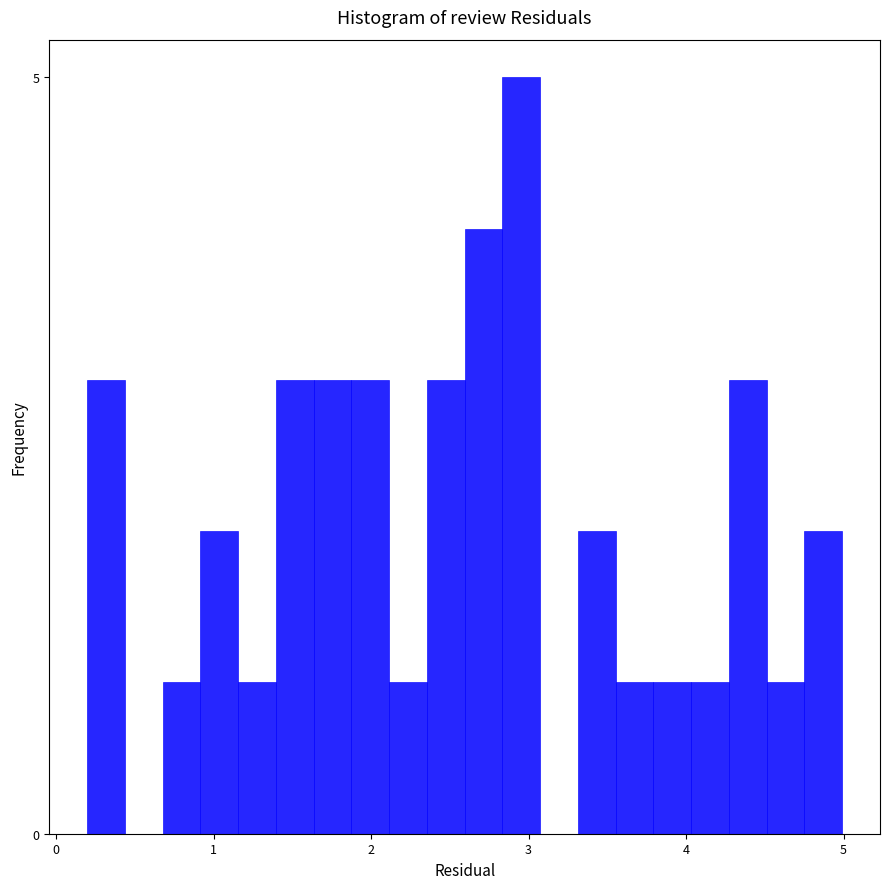

Read against the x-axis, roughly where is the centre of the tallest bar?

3.0